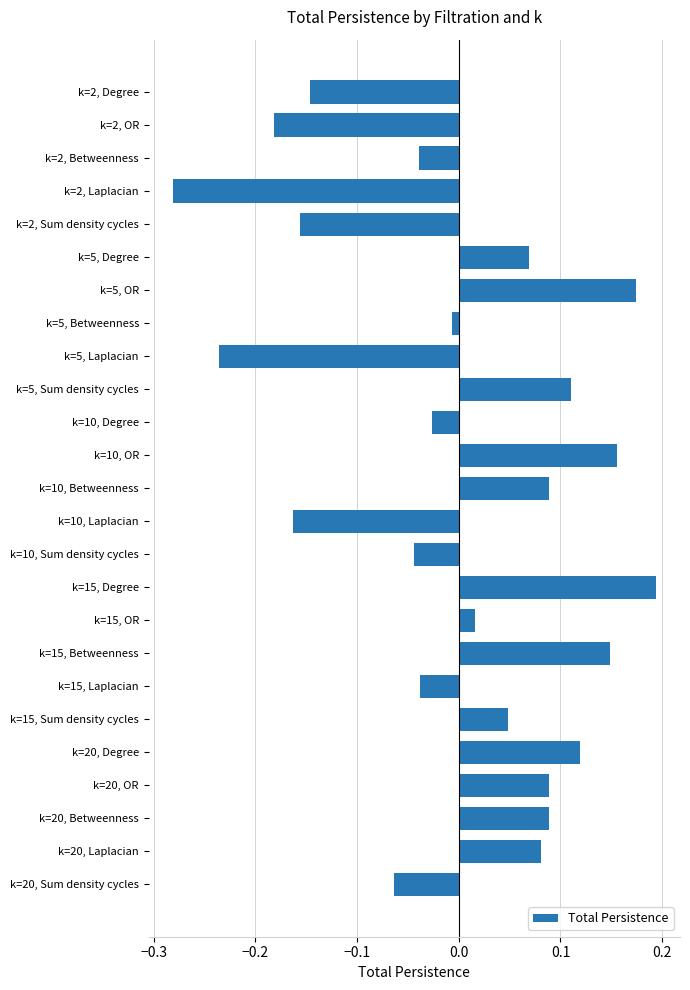

Which has a higher value, k=2, Degree or k=20, OR?

k=20, OR